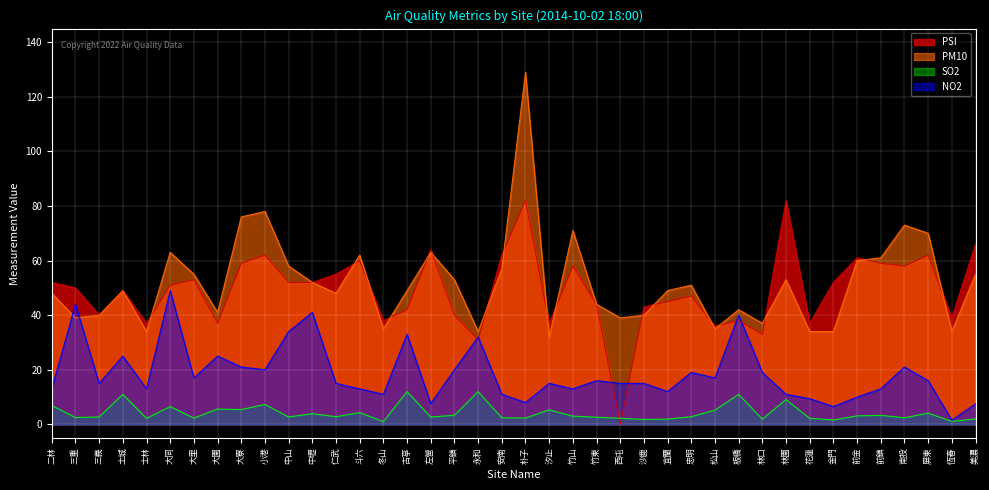

At which category is the sum across all series the highest?

朴子